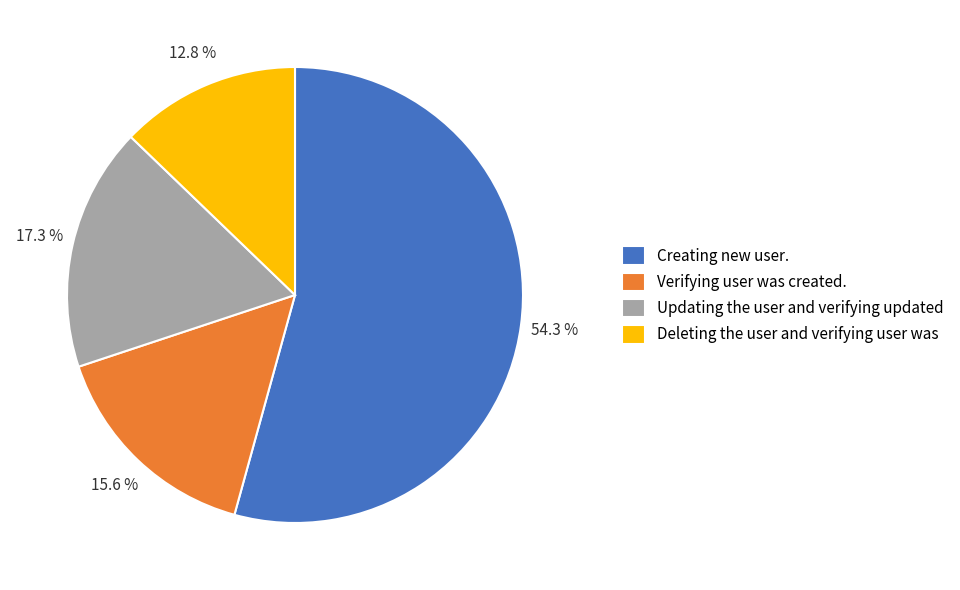

Which category has the smallest portion of the pie?

Deleting the user and verifying user was